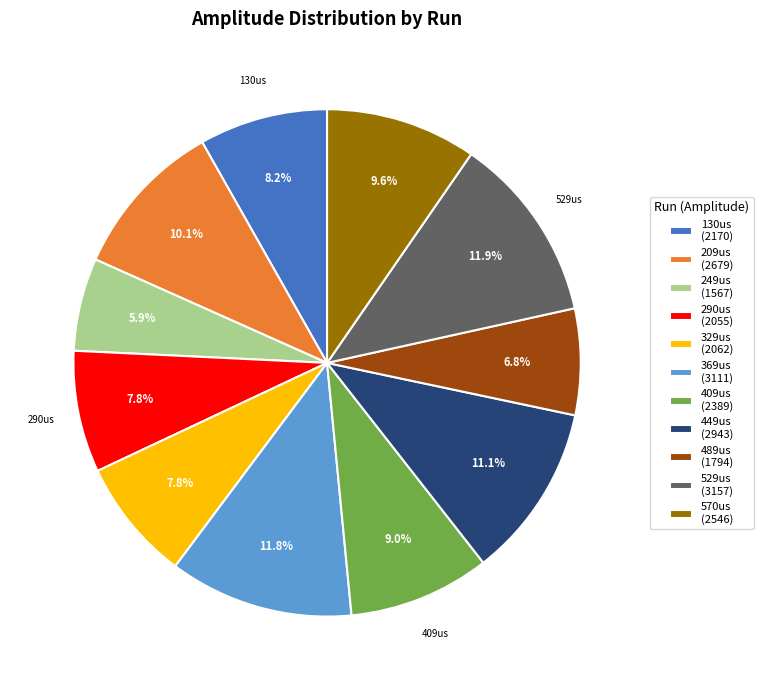

Combined, do 449us (2943) and 489us (1794) account for over 50%?

No